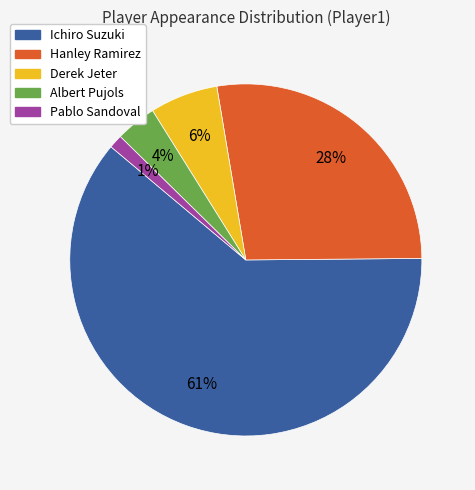

To the nearest percent, what is the difference between the largest and smallest slice percentages?

60%